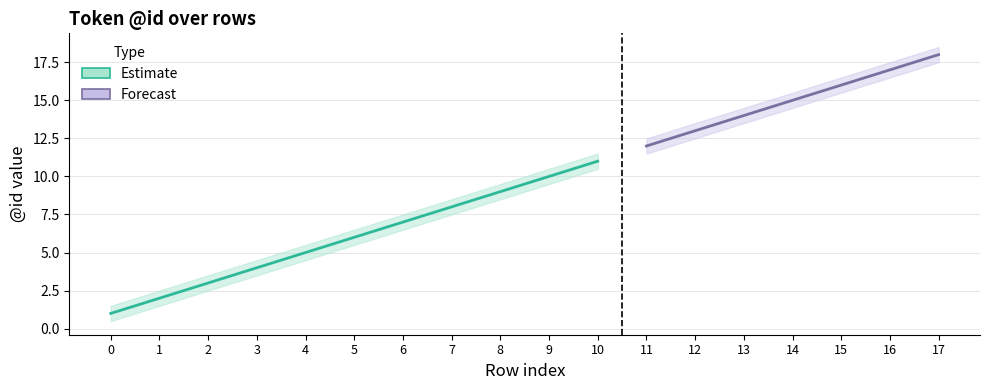

At which label is id_lower closest to 9?

8